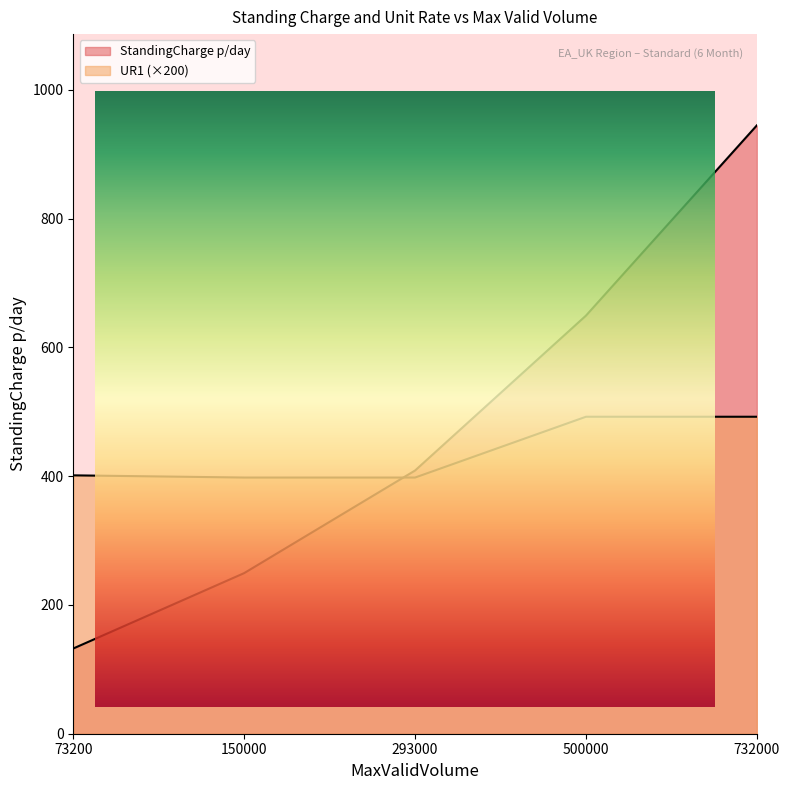

Which series has the largest total across all categories?

StandingCharge p/day